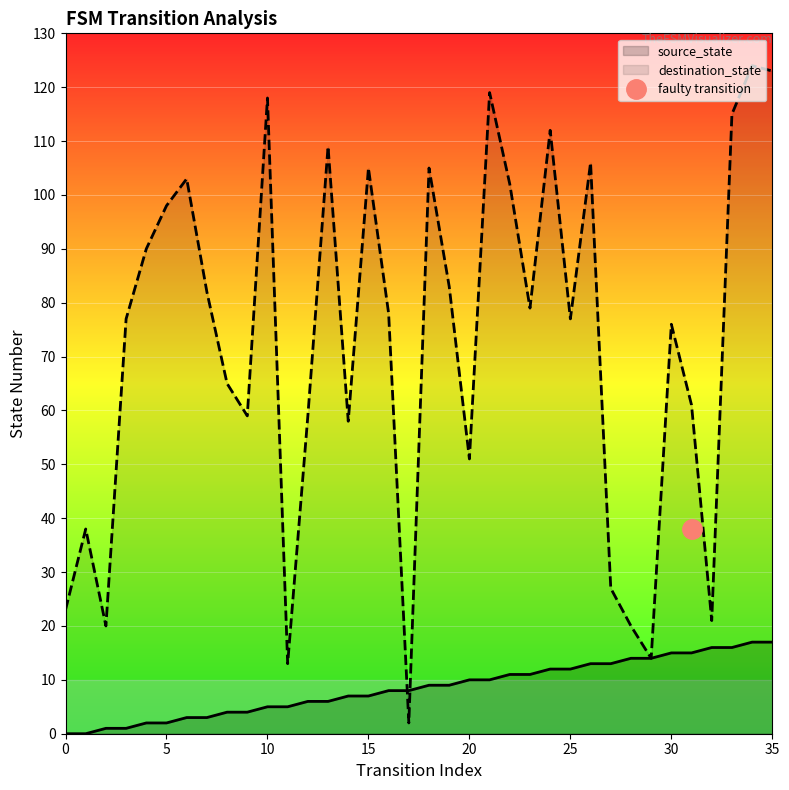

The source_state series shows 11 at 32. True or false?

False